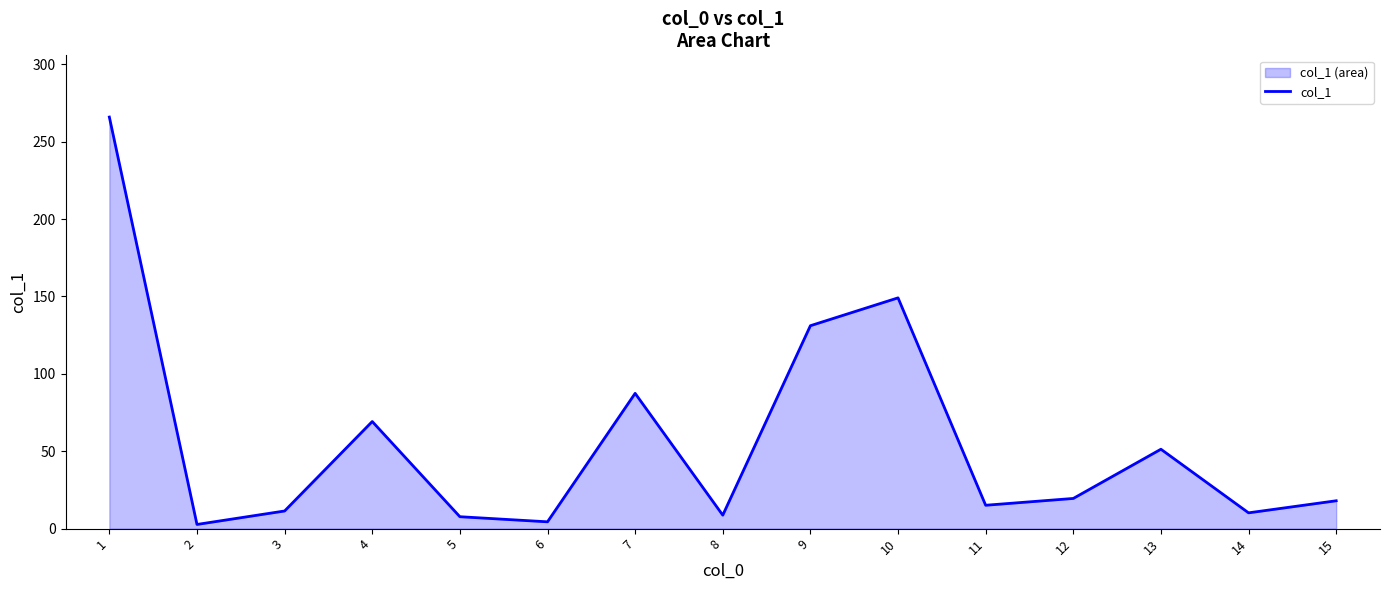

Is it true that the value at 2 is 4.4?

False